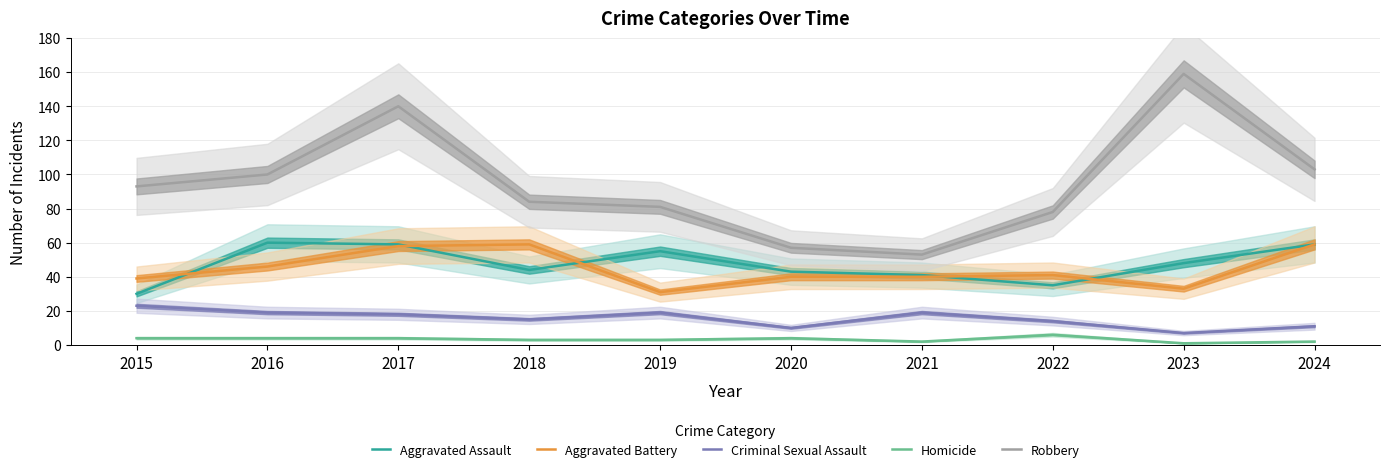

At which category does the chart reach its peak across all series?

2023